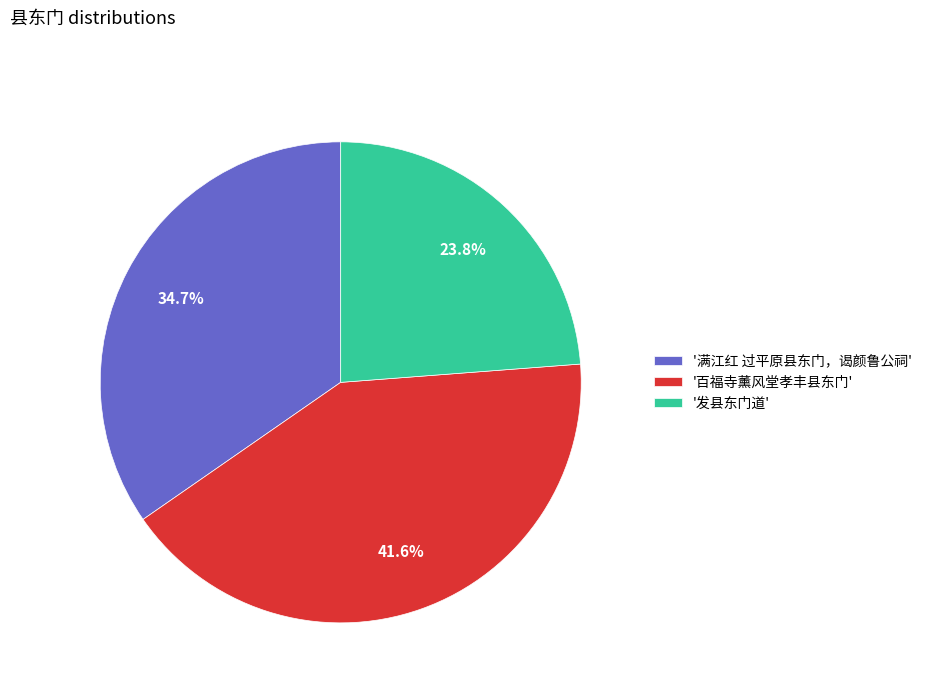

How many segments does this pie chart have?

3